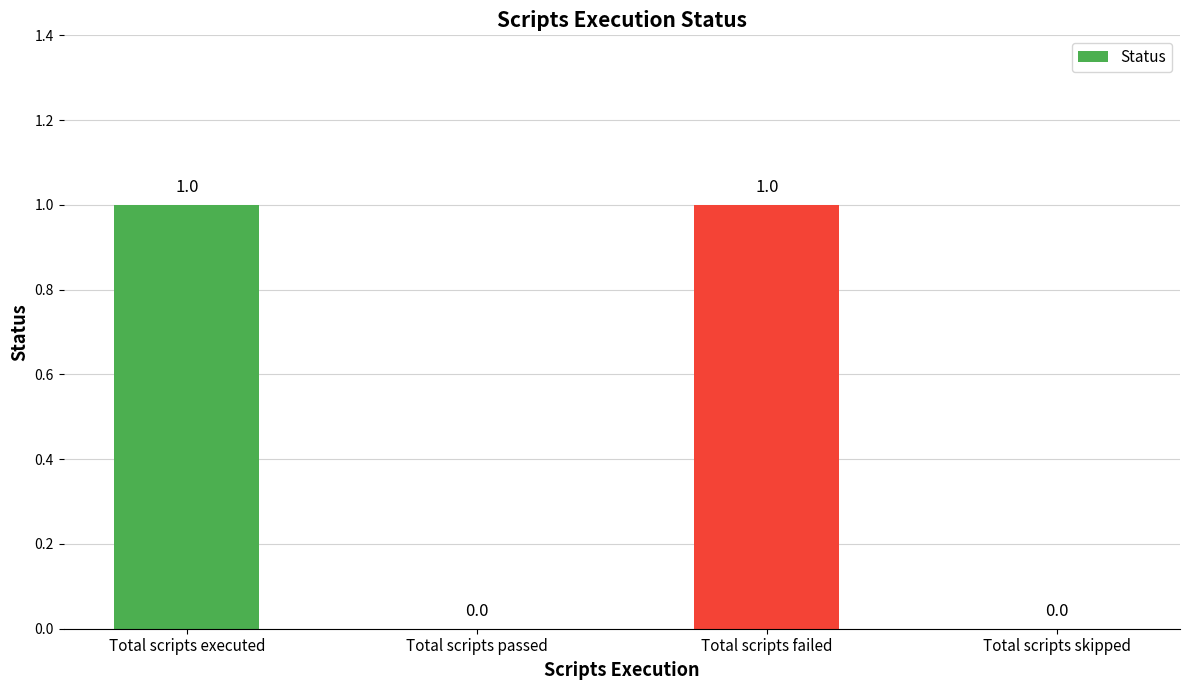

Reading left to right, extract all data points from this chart.

Total scripts executed=1	Total scripts passed=0	Total scripts failed=1	Total scripts skipped=0